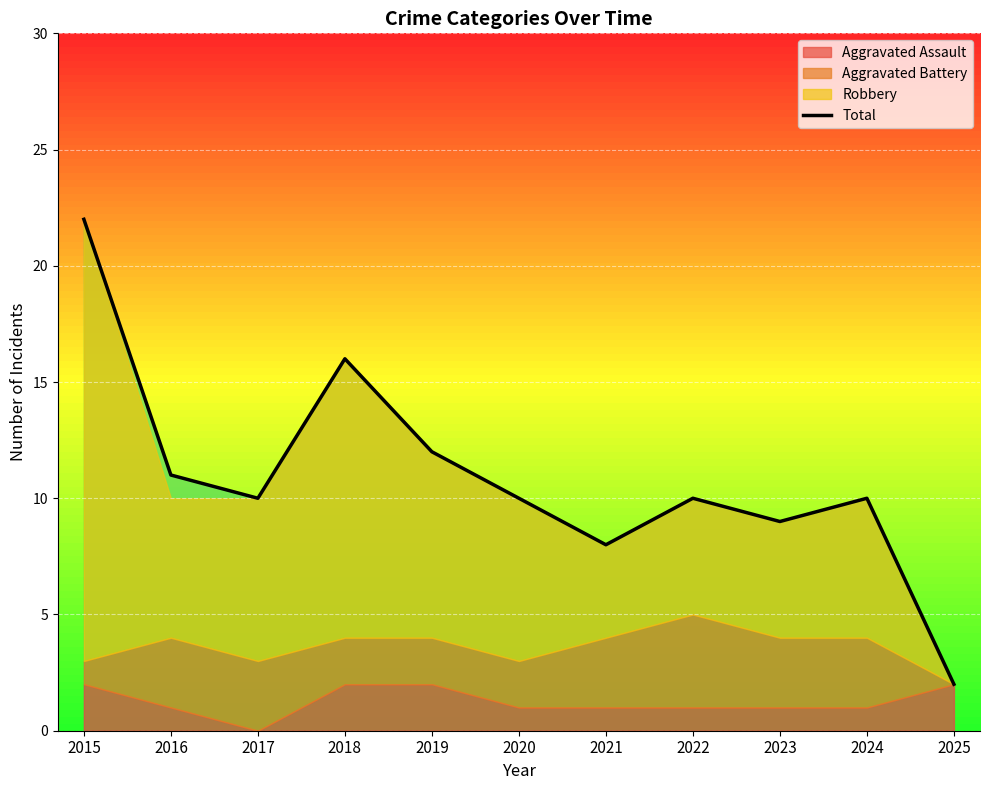

Reading left to right, what are all the values shown in this chart?

22	11	10	16	12	10	8	10	9	10	2